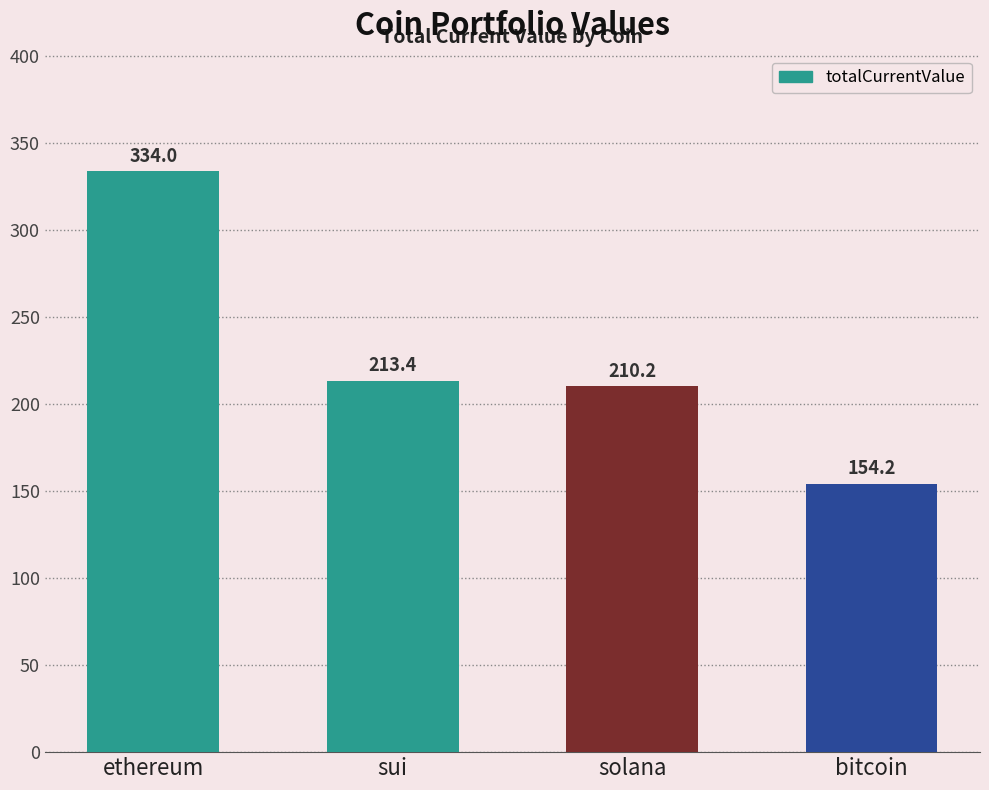

What is the smallest value displayed?

154.2